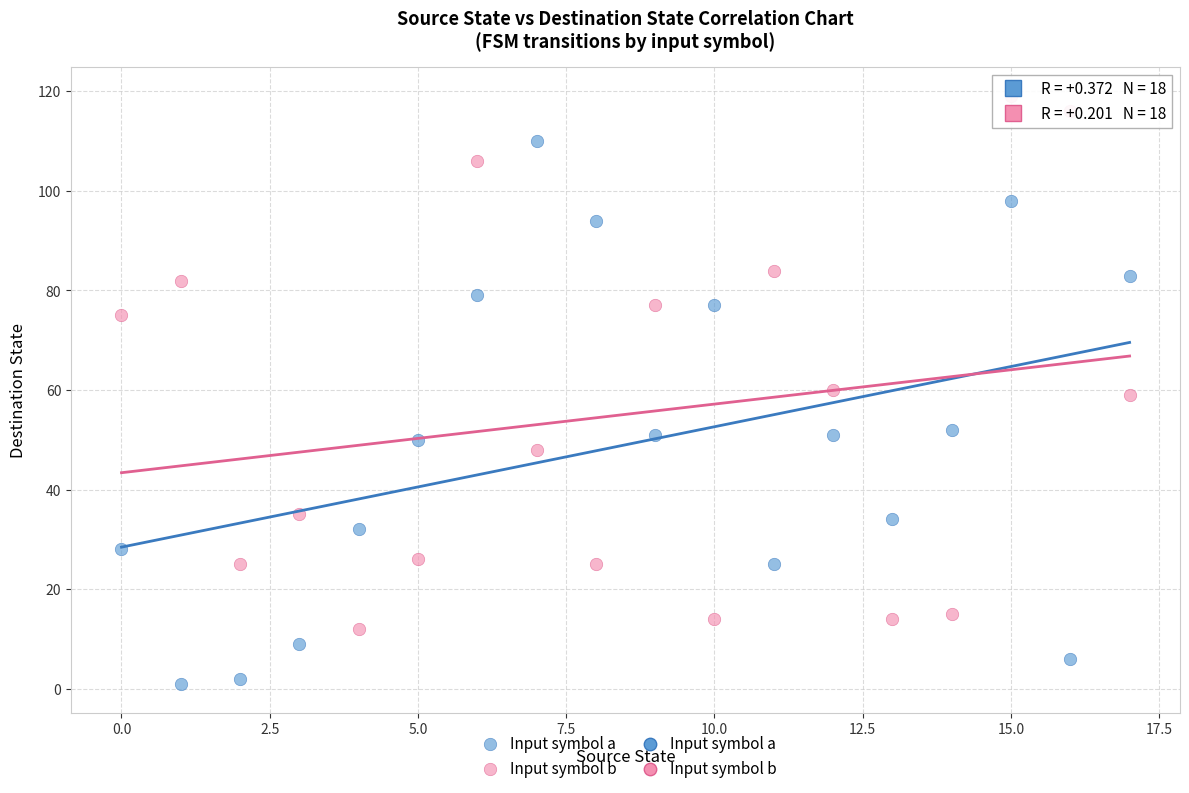

Which series contains the highest Y value?

Input symbol b